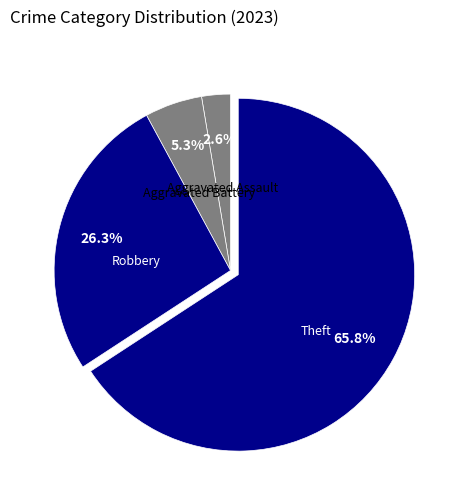

Combined, what portion of the pie is Aggravated Assault and Robbery?

28.9%